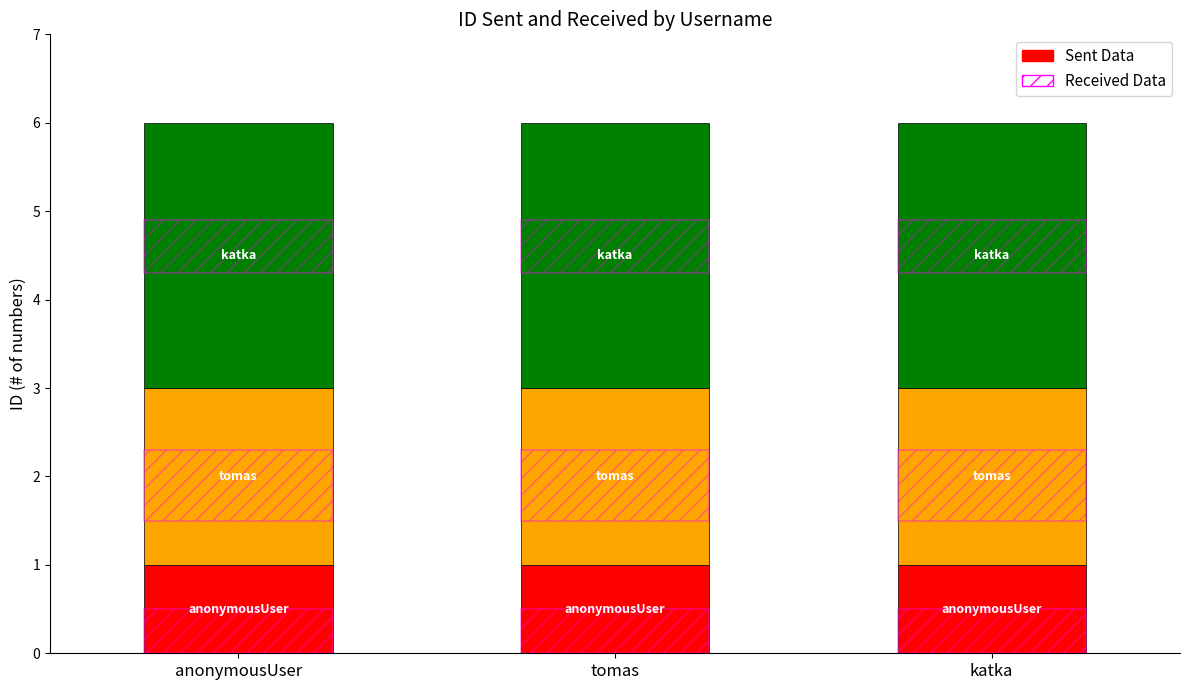

What is the label of the 1st bar from the left?

anonymousUser